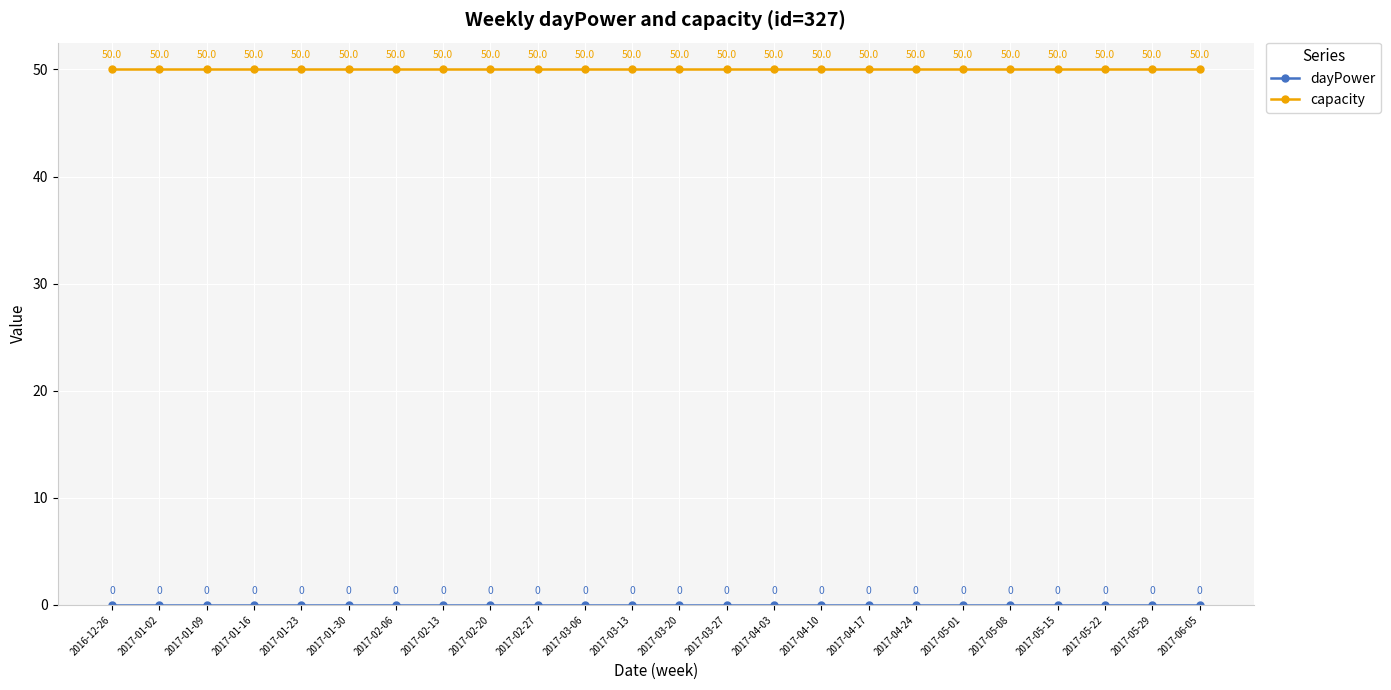

What is the highest value of the capacity series?

50